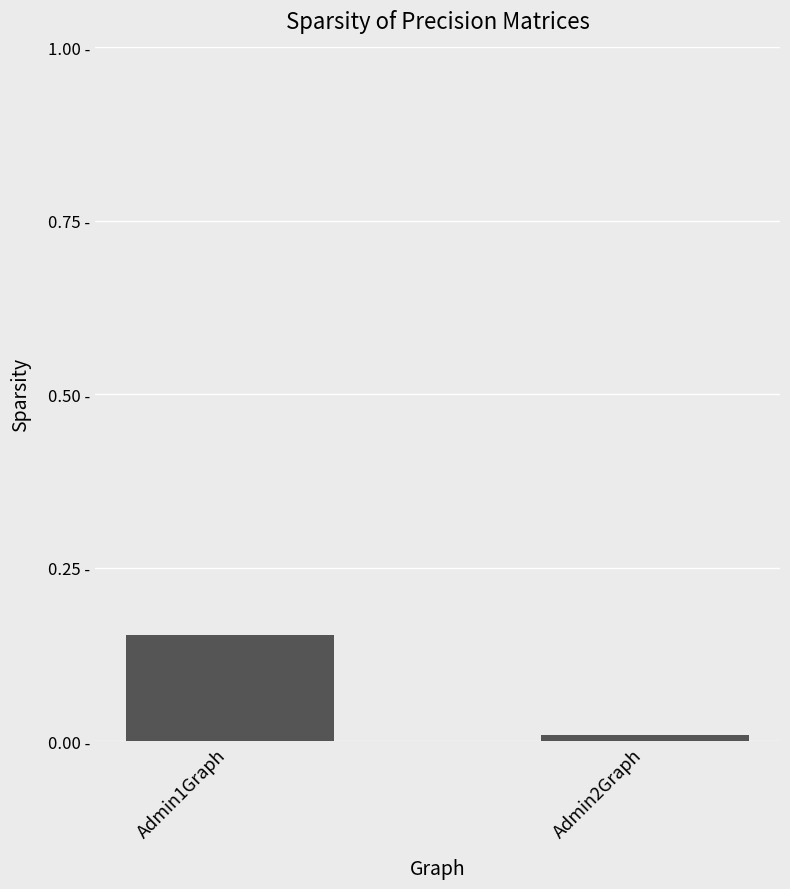

What is the greatest value displayed?

0.2